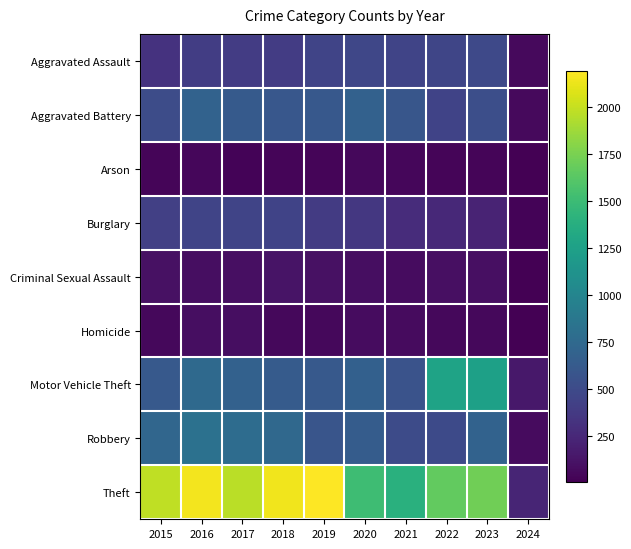

What is the difference between the highest and lowest values at 2018?

2103